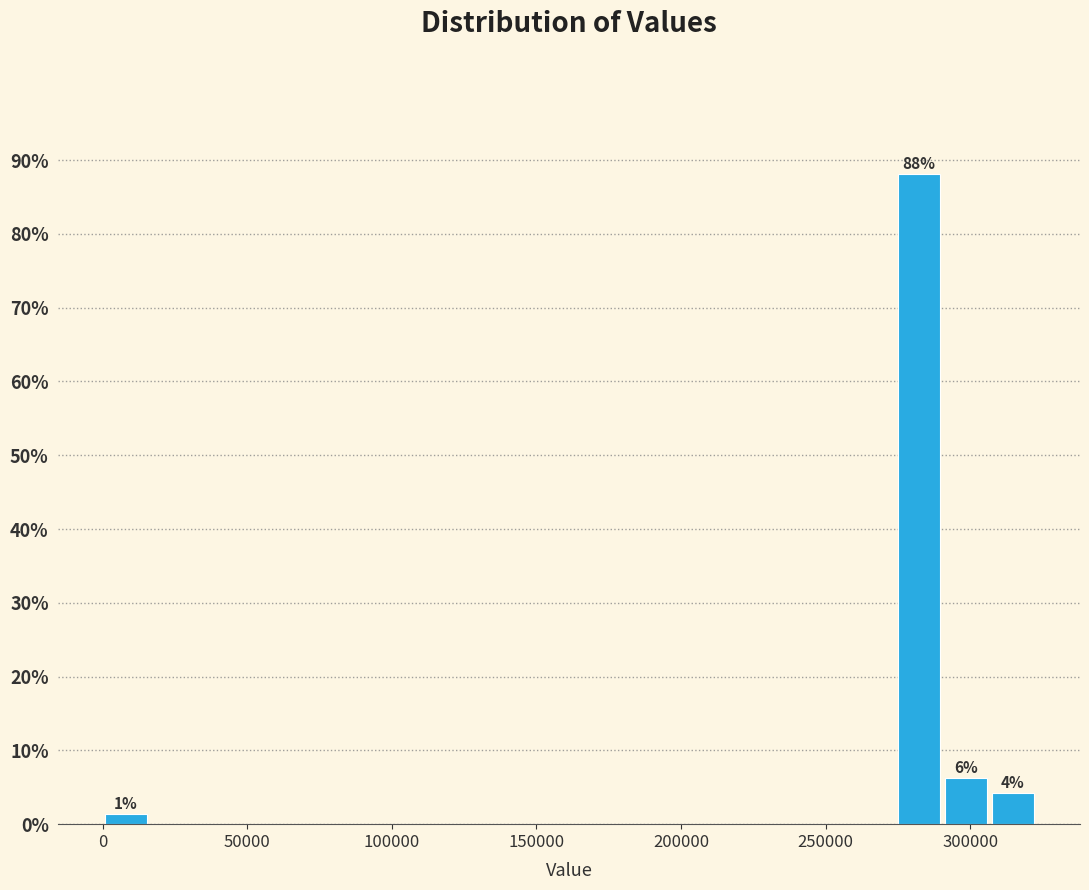

Read against the x-axis, roughly where is the centre of the tallest bar?

280000